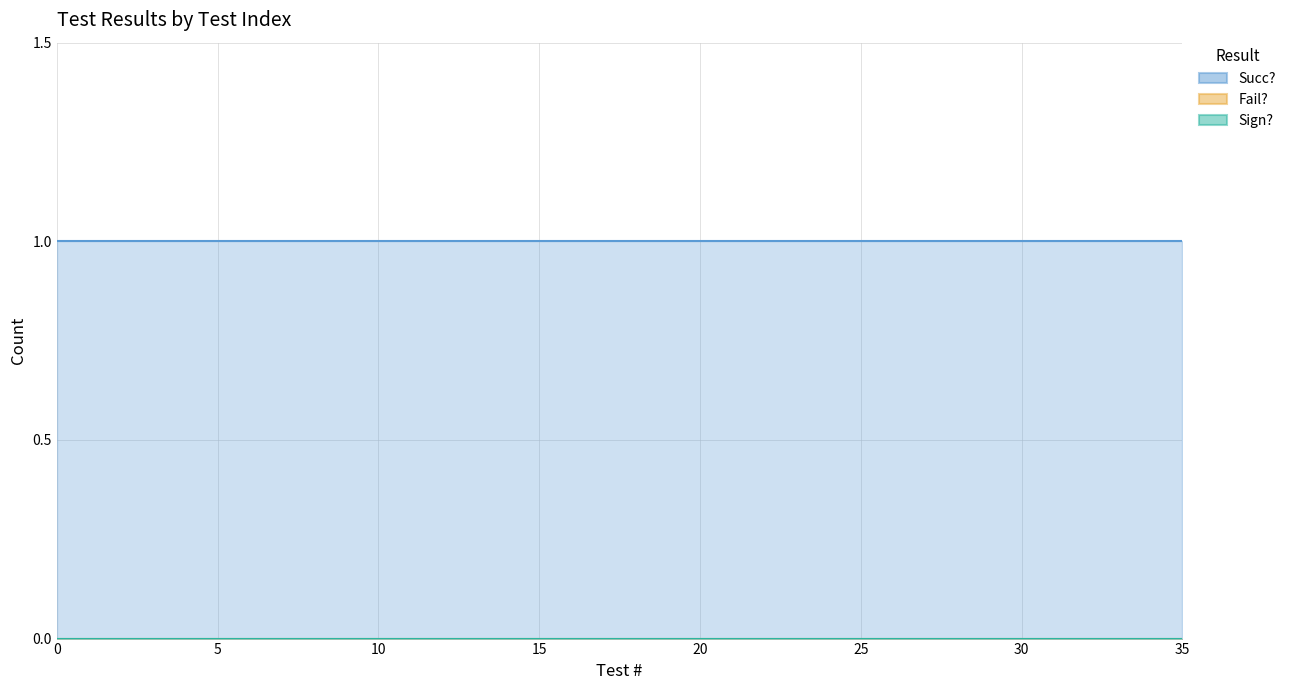

How many distinct data groups are displayed?

3